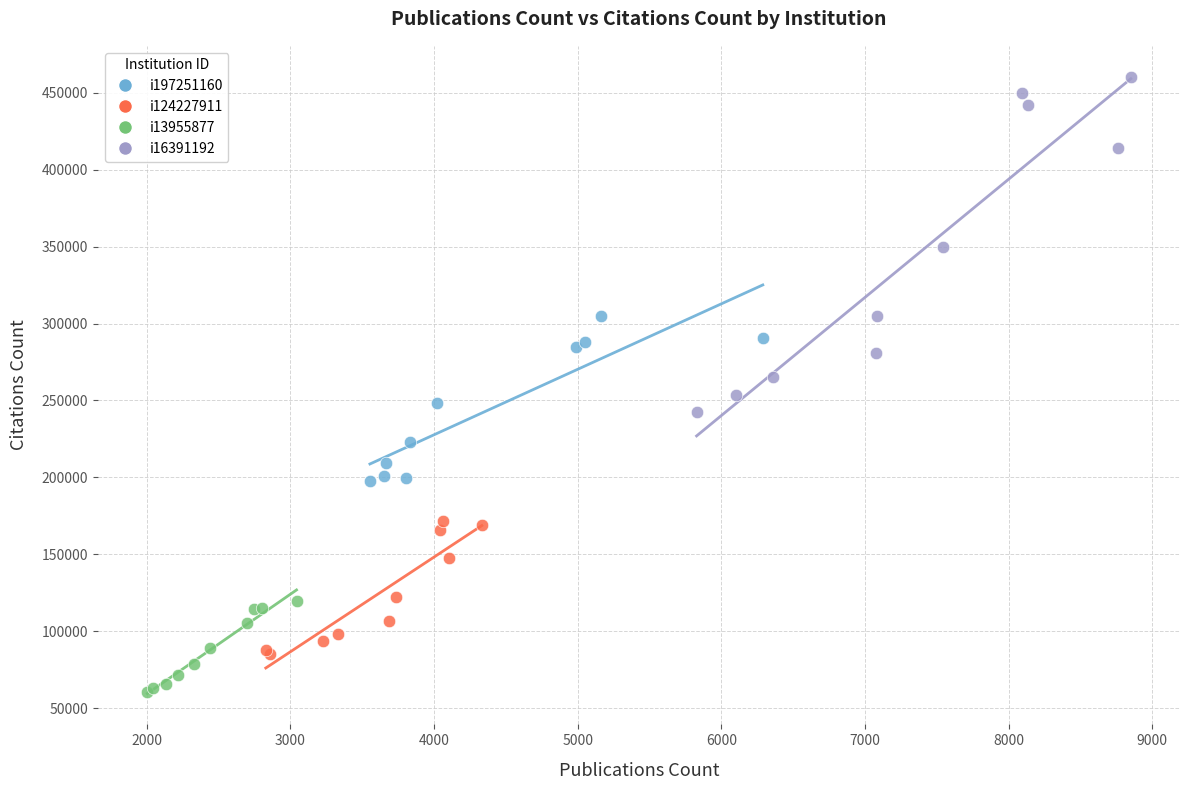

Which series reaches the maximum Y coordinate?

i16391192